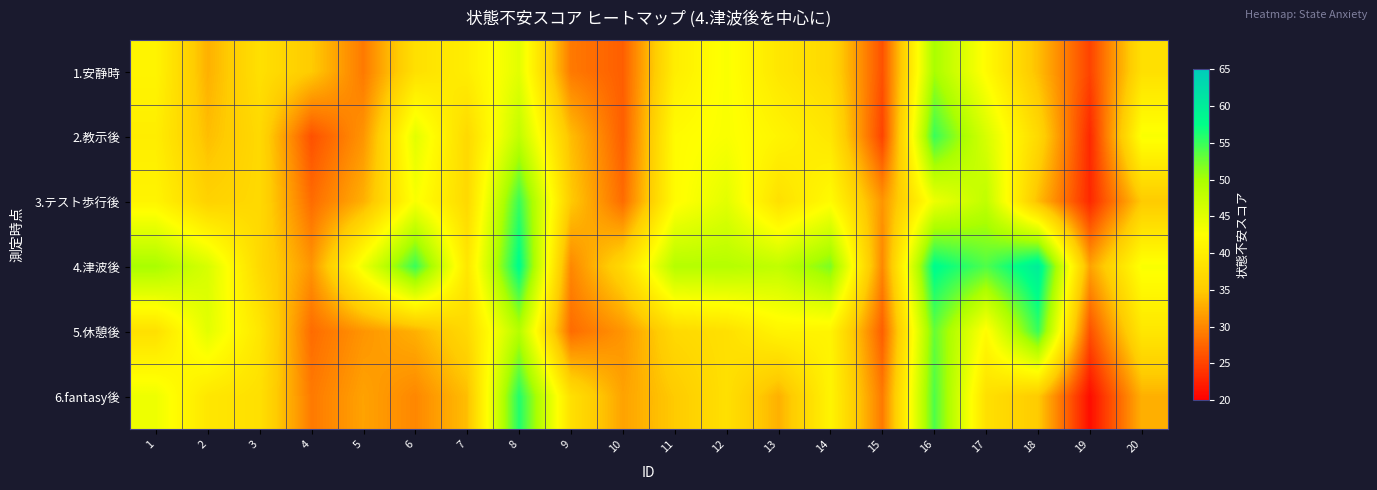

Which series has the widest spread of values?

6.fantasy後